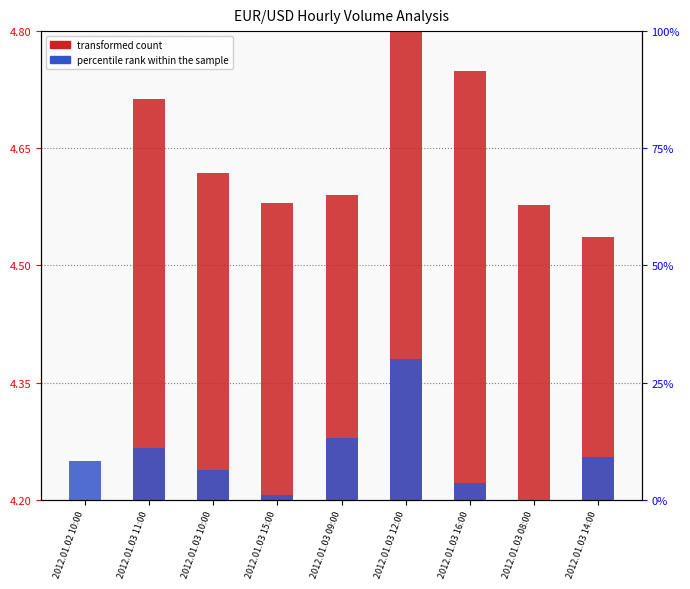

What is the spread (max minus min) of values at 2012.01.03 09:00?

0.3